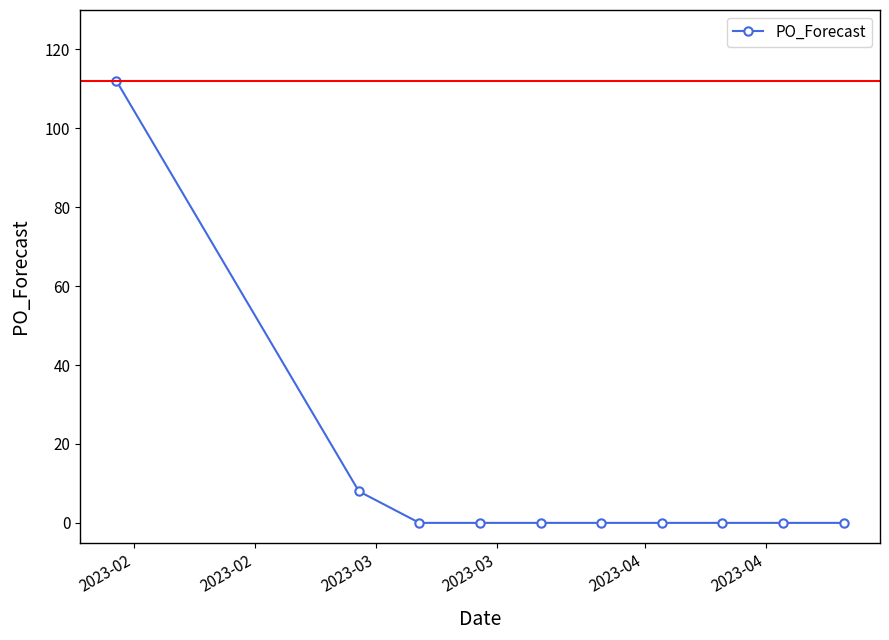

What is the average value?

12